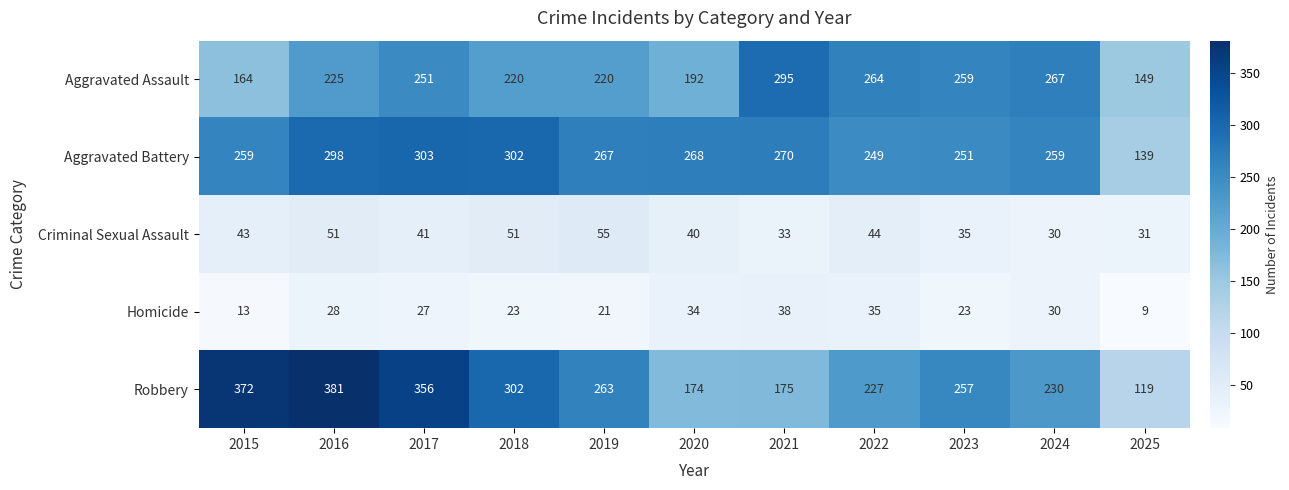

What is the difference between the highest and lowest values at 2016?

353